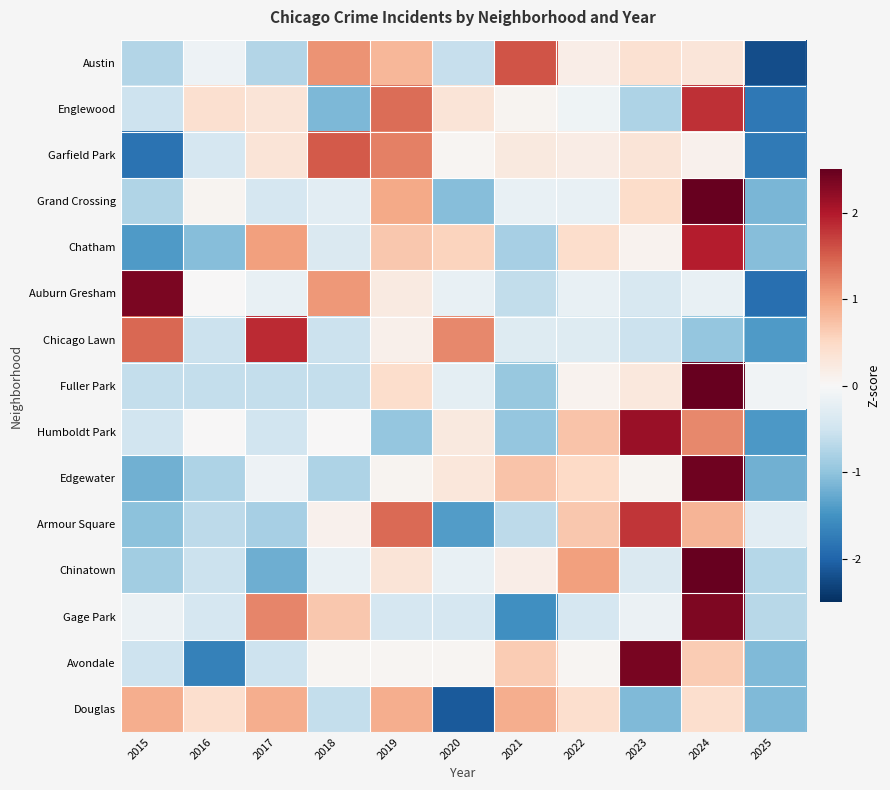

At how many categories does at least one series exceed -1?

11